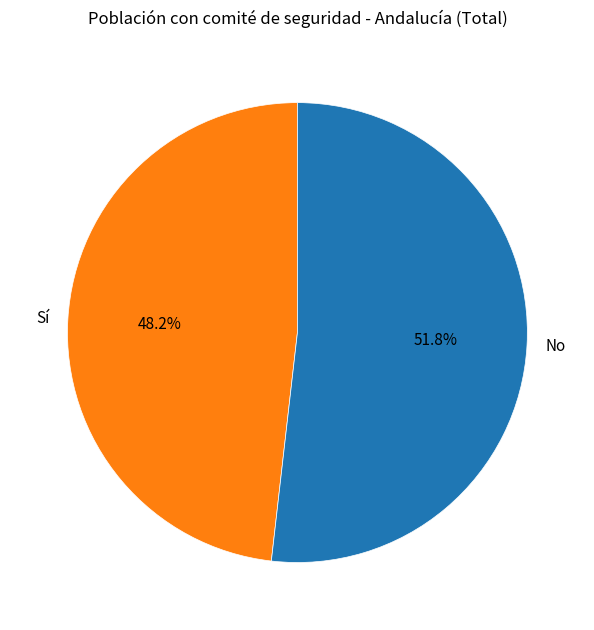

Does Sí account for over 50% of the chart?

No